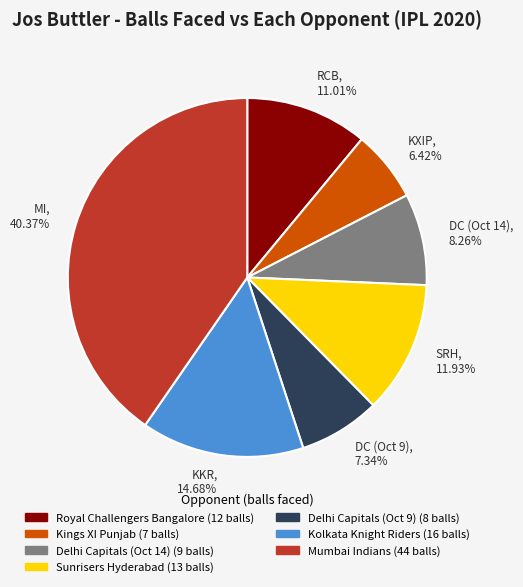

Between RCB and MI, which is larger?

MI